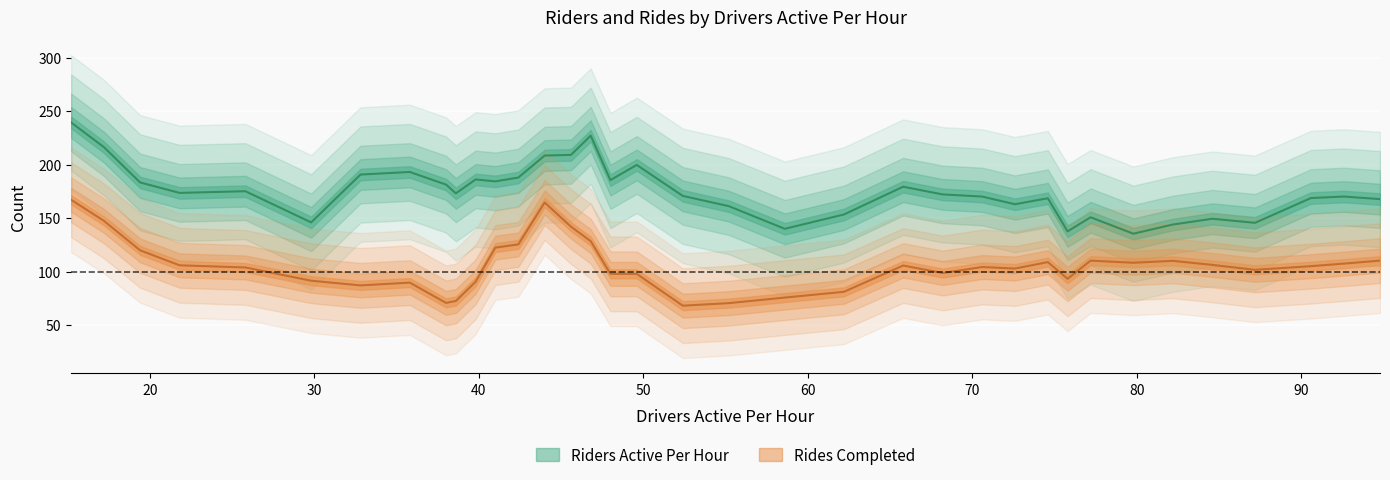

Between 39 and 73, which series saw the biggest shift?

Riders Active Per Hour